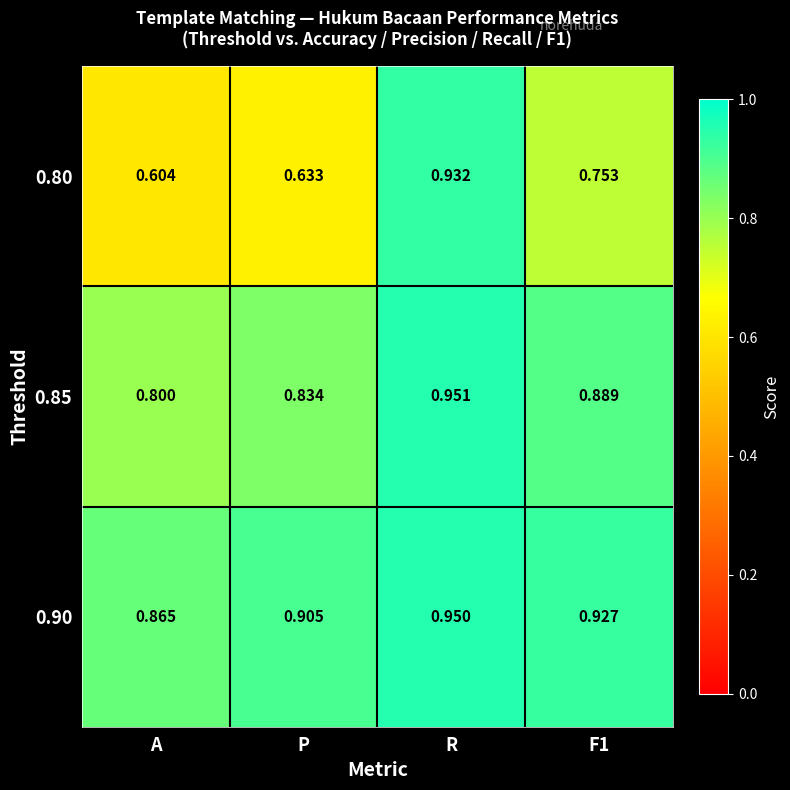

At which label does 0.80 reach its minimum?

A